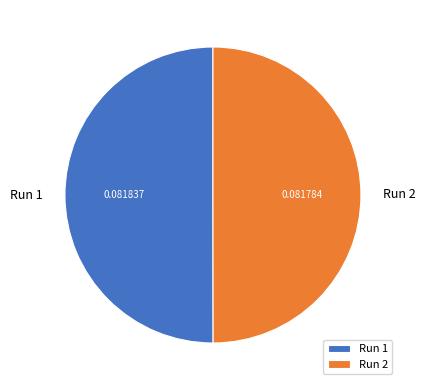

Count the number of slices in the pie.

2